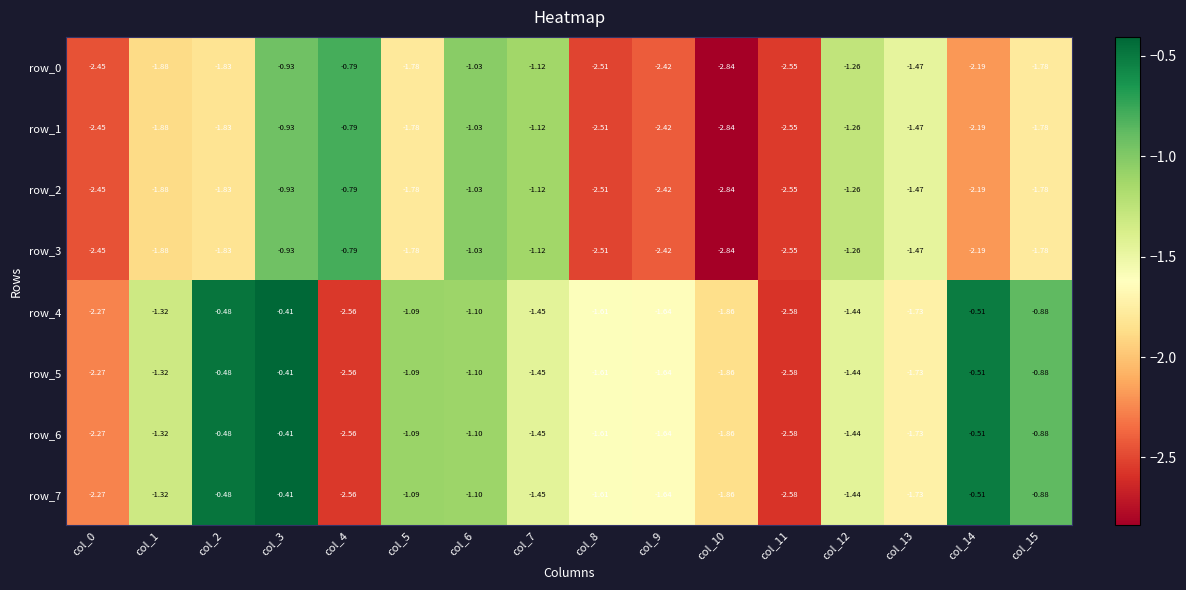

Reading right to left, what are all the values shown in this chart?

row_0: col_15=-1.8	col_14=-2.2	col_13=-1.5	col_12=-1.3	col_11=-2.6	col_10=-2.8	col_9=-2.4	col_8=-2.5	col_7=-1.1	col_6=-1.0	col_5=-1.8	col_4=-0.8	col_3=-0.9	col_2=-1.8	col_1=-1.9	col_0=-2.5
row_1: col_15=-1.8	col_14=-2.2	col_13=-1.5	col_12=-1.3	col_11=-2.6	col_10=-2.8	col_9=-2.4	col_8=-2.5	col_7=-1.1	col_6=-1.0	col_5=-1.8	col_4=-0.8	col_3=-0.9	col_2=-1.8	col_1=-1.9	col_0=-2.5
row_2: col_15=-1.8	col_14=-2.2	col_13=-1.5	col_12=-1.3	col_11=-2.6	col_10=-2.8	col_9=-2.4	col_8=-2.5	col_7=-1.1	col_6=-1.0	col_5=-1.8	col_4=-0.8	col_3=-0.9	col_2=-1.8	col_1=-1.9	col_0=-2.5
row_3: col_15=-1.8	col_14=-2.2	col_13=-1.5	col_12=-1.3	col_11=-2.6	col_10=-2.8	col_9=-2.4	col_8=-2.5	col_7=-1.1	col_6=-1.0	col_5=-1.8	col_4=-0.8	col_3=-0.9	col_2=-1.8	col_1=-1.9	col_0=-2.5
row_4: col_15=-0.9	col_14=-0.5	col_13=-1.7	col_12=-1.4	col_11=-2.6	col_10=-1.9	col_9=-1.6	col_8=-1.6	col_7=-1.5	col_6=-1.1	col_5=-1.1	col_4=-2.6	col_3=-0.4	col_2=-0.5	col_1=-1.3	col_0=-2.3
row_5: col_15=-0.9	col_14=-0.5	col_13=-1.7	col_12=-1.4	col_11=-2.6	col_10=-1.9	col_9=-1.6	col_8=-1.6	col_7=-1.5	col_6=-1.1	col_5=-1.1	col_4=-2.6	col_3=-0.4	col_2=-0.5	col_1=-1.3	col_0=-2.3
row_6: col_15=-0.9	col_14=-0.5	col_13=-1.7	col_12=-1.4	col_11=-2.6	col_10=-1.9	col_9=-1.6	col_8=-1.6	col_7=-1.5	col_6=-1.1	col_5=-1.1	col_4=-2.6	col_3=-0.4	col_2=-0.5	col_1=-1.3	col_0=-2.3
row_7: col_15=-0.9	col_14=-0.5	col_13=-1.7	col_12=-1.4	col_11=-2.6	col_10=-1.9	col_9=-1.6	col_8=-1.6	col_7=-1.5	col_6=-1.1	col_5=-1.1	col_4=-2.6	col_3=-0.4	col_2=-0.5	col_1=-1.3	col_0=-2.3